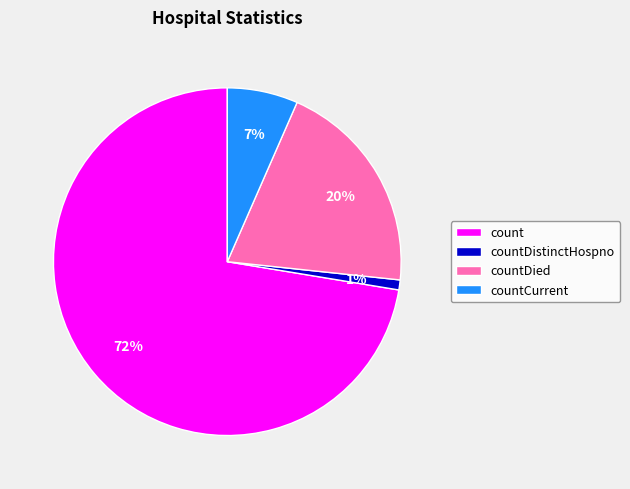

Is count the majority of the pie?

Yes